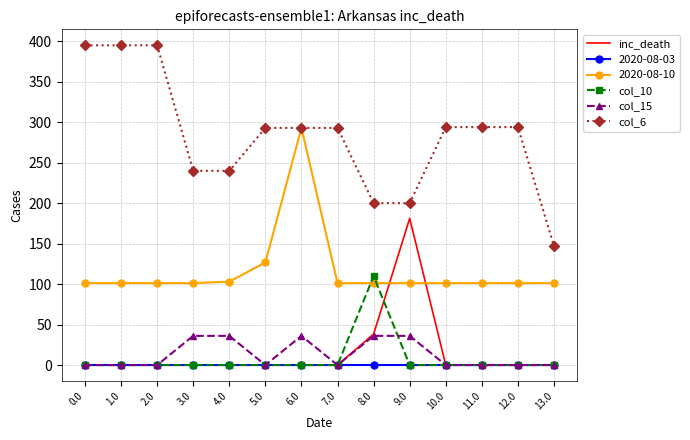

Which category has the lowest value in the col_6 series?

13.0